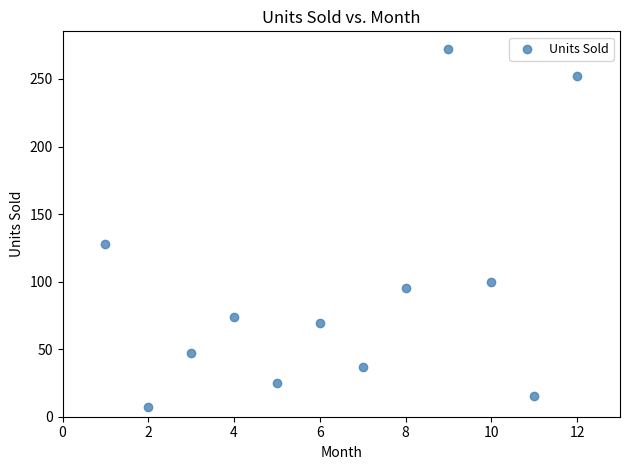

What is the range of X values (max minus min)?

11